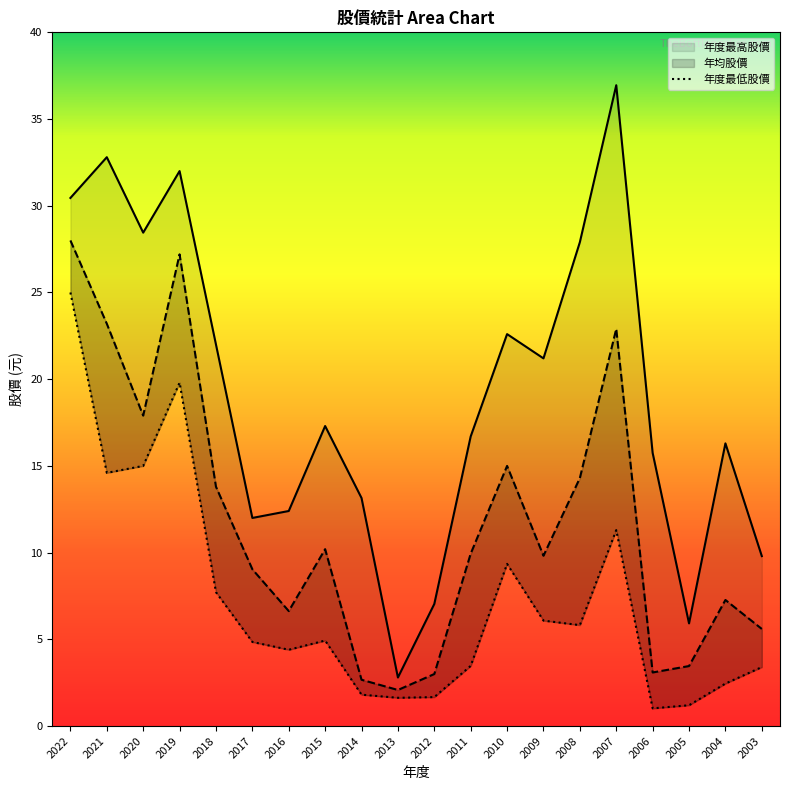

Reading left to right, list all the values displayed in this chart.

年度最高股價: 2022=30.4	2021=32.8	2020=28.4	2019=32.0	2018=22.0	2017=12.0	2016=12.4	2015=17.3	2014=13.2	2013=2.8	2012=7.0	2011=16.7	2010=22.6	2009=21.2	2008=27.9	2007=37.0	2006=15.8	2005=5.9	2004=16.3	2003=9.8
年均股價: 2022=28.0	2021=23.2	2020=17.9	2019=27.2	2018=13.8	2017=9.0	2016=6.6	2015=10.2	2014=2.7	2013=2.1	2012=3.0	2011=9.9	2010=15.0	2009=9.8	2008=14.3	2007=22.9	2006=3.1	2005=3.5	2004=7.3	2003=5.6
年度最低股價: 2022=25.0	2021=14.6	2020=15.0	2019=19.8	2018=7.7	2017=4.8	2016=4.4	2015=4.9	2014=1.8	2013=1.6	2012=1.7	2011=3.5	2010=9.3	2009=6.1	2008=5.8	2007=11.3	2006=1.0	2005=1.2	2004=2.5	2003=3.4